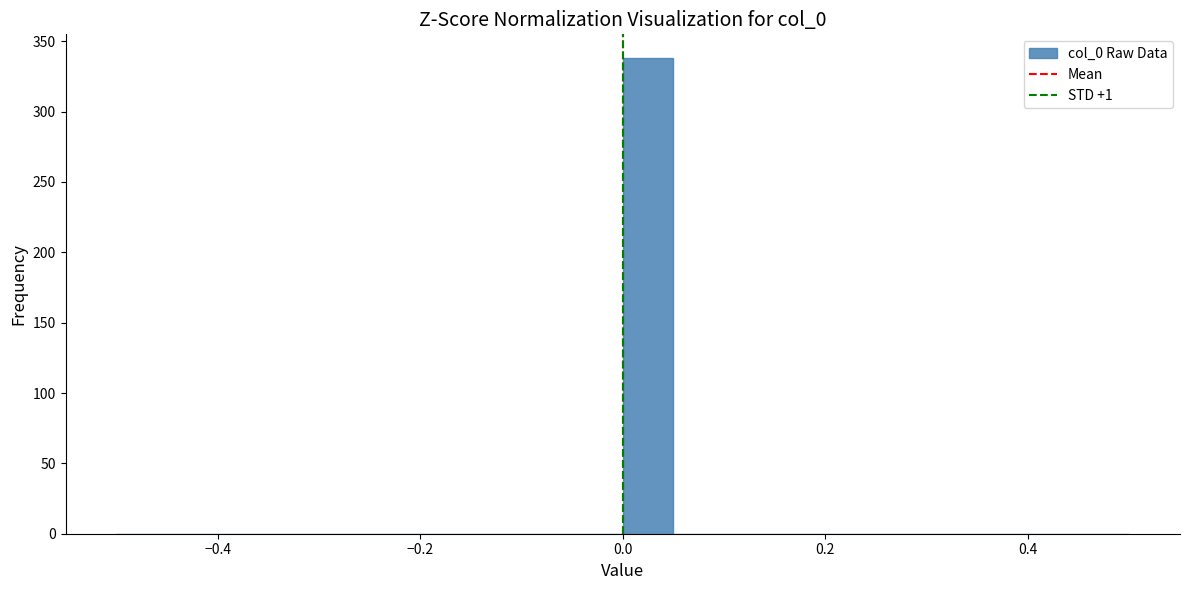

Read against the x-axis, roughly where is the centre of the tallest bar?

0.02